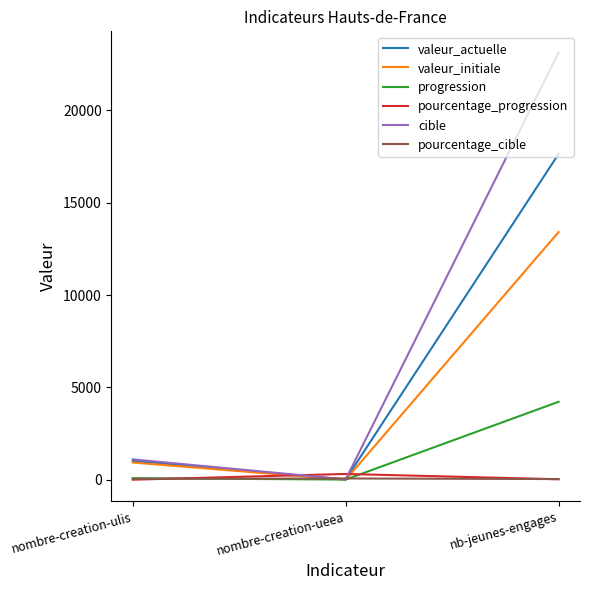

Where is progression nearest to the value 2120?

nombre-creation-ulis